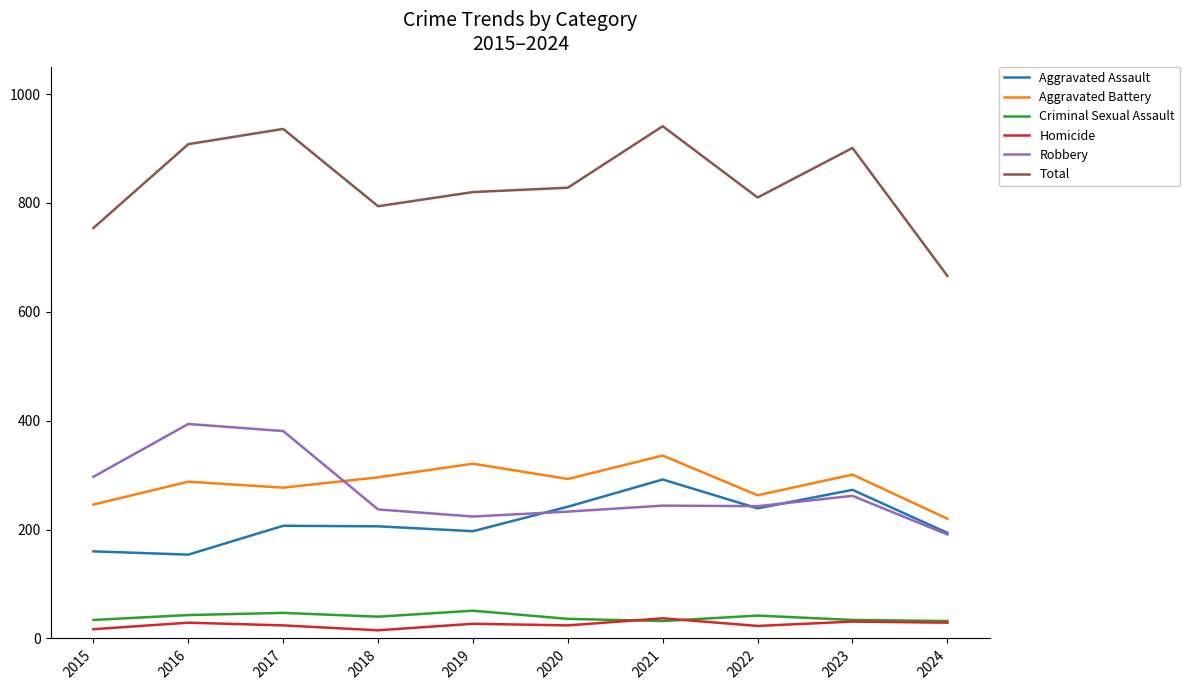

What is the greatest value displayed?

941